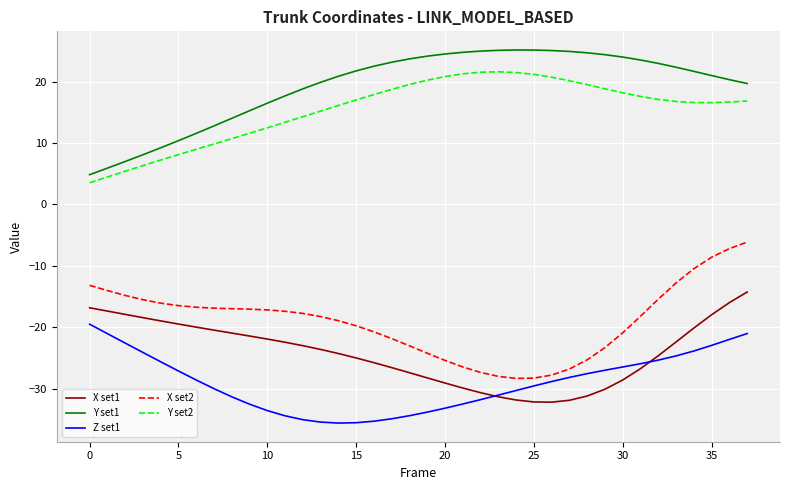

Which series has the largest total across all categories?

Y set1